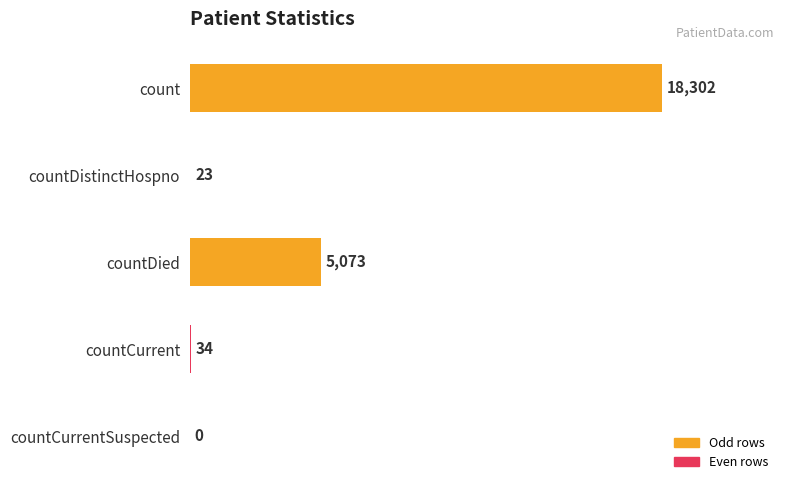

What is the greatest value displayed?

18302